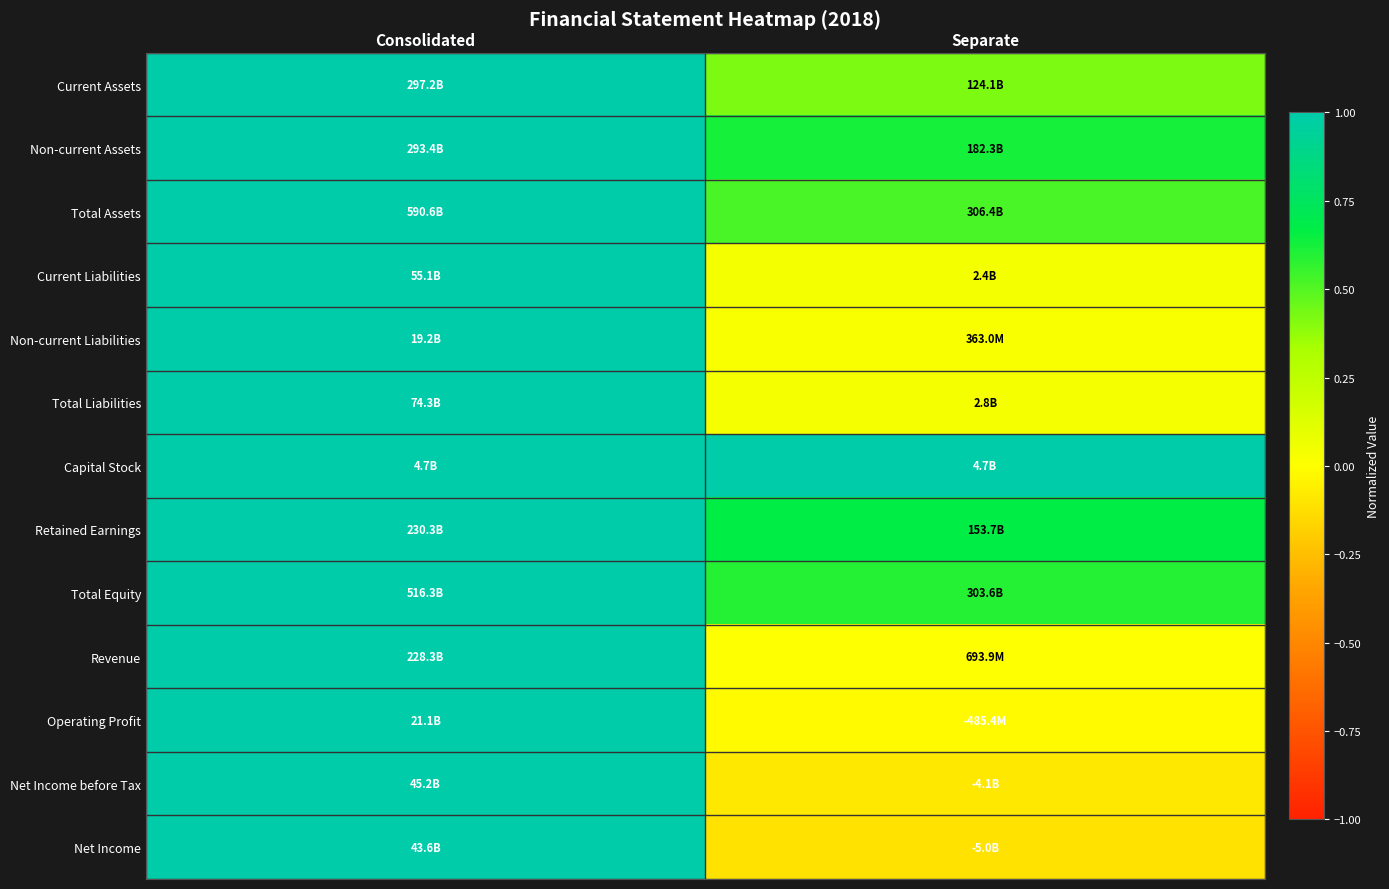

At which category is the sum across all series the highest?

Consolidated